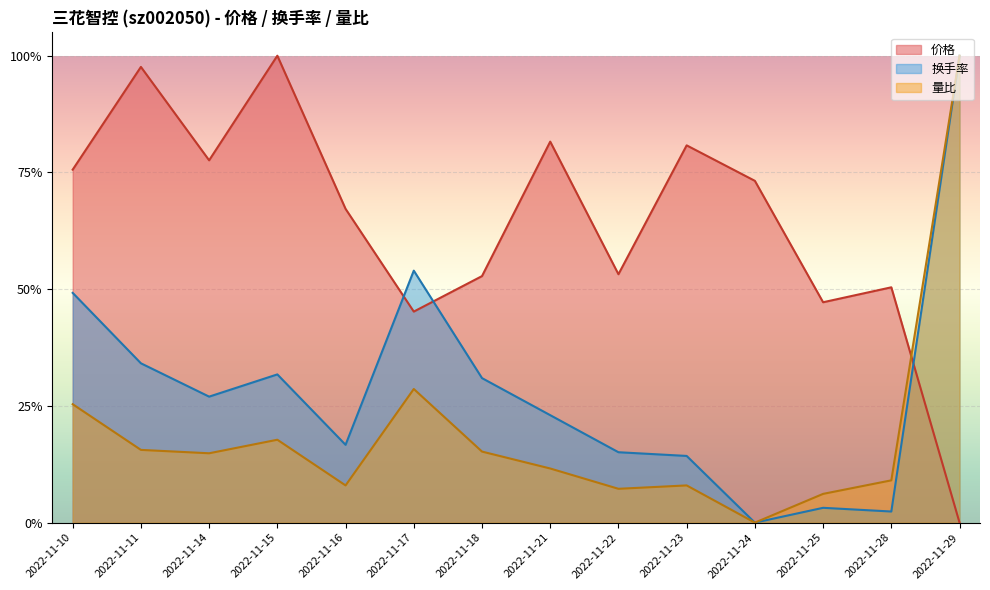

How many values in 换手率 are above zero?

13